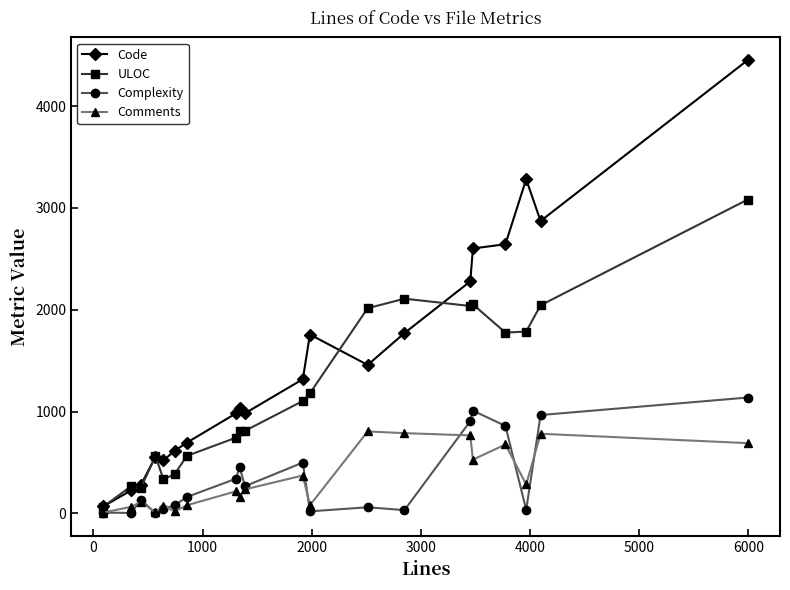

Rank the series by their maximum value, from lowest to highest.

Comments, Complexity, ULOC, Code